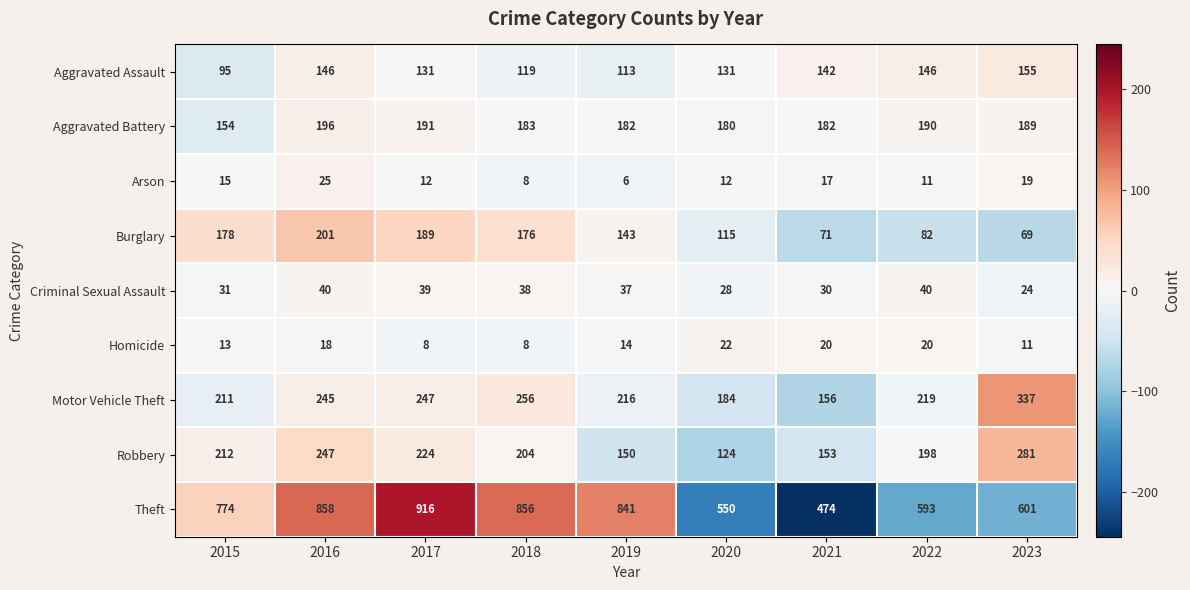

Which series changed the most between 2020 and 2022?

Robbery